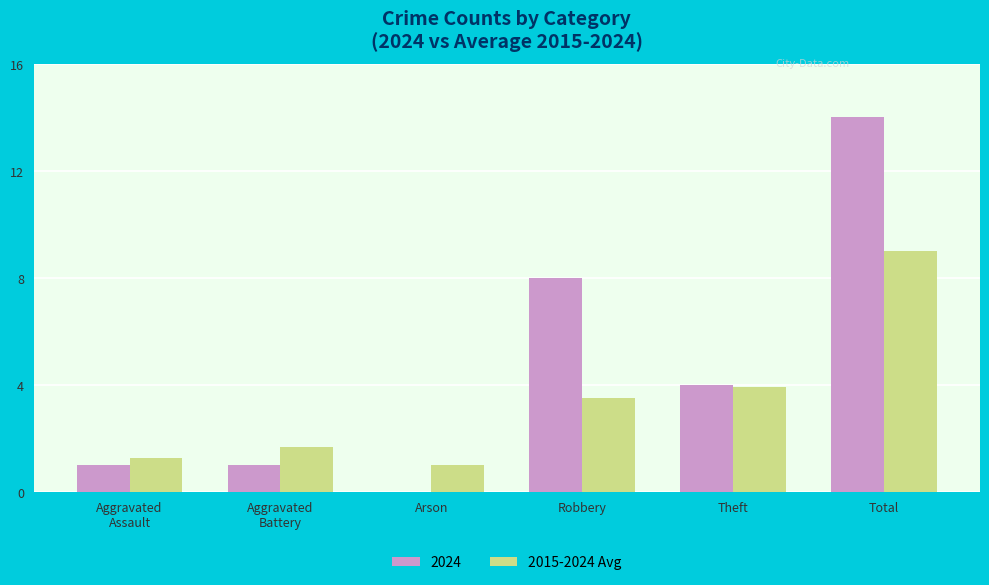

How many series are shown in this chart?

2